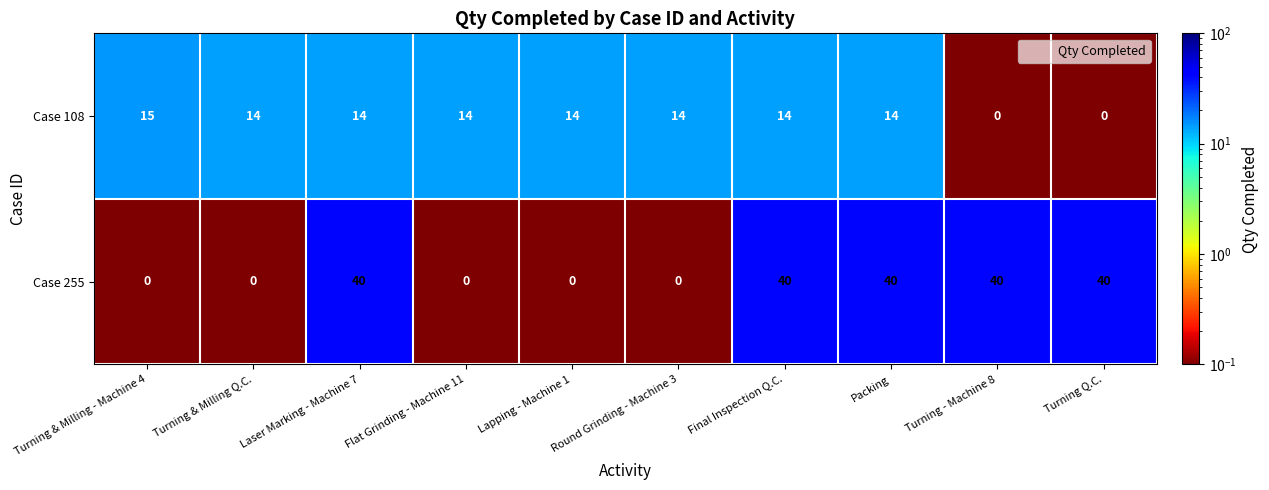

Rank the series by their maximum value, from highest to lowest.

Case 255, Case 108